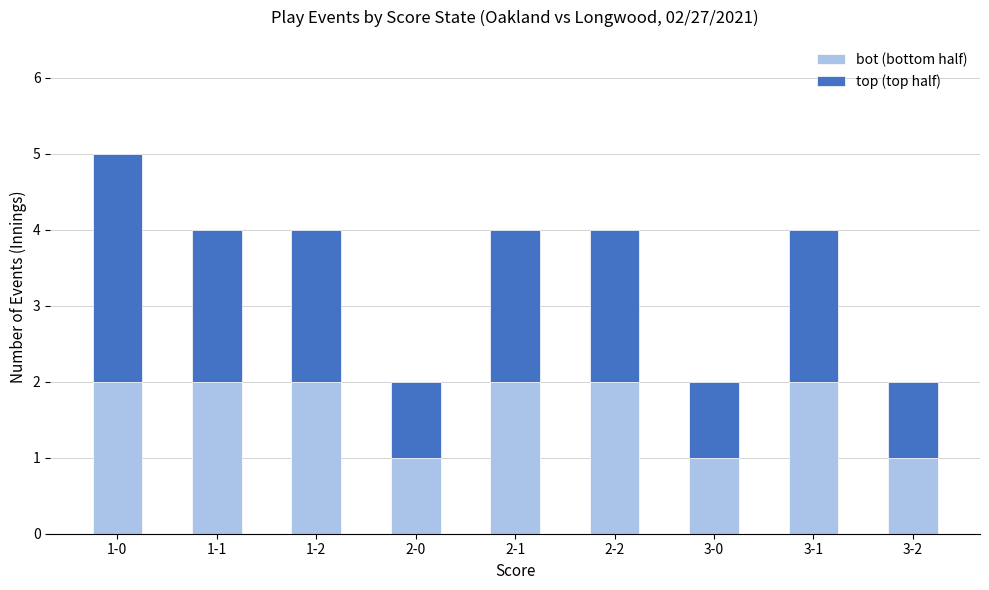

How many bars are there in total?

9